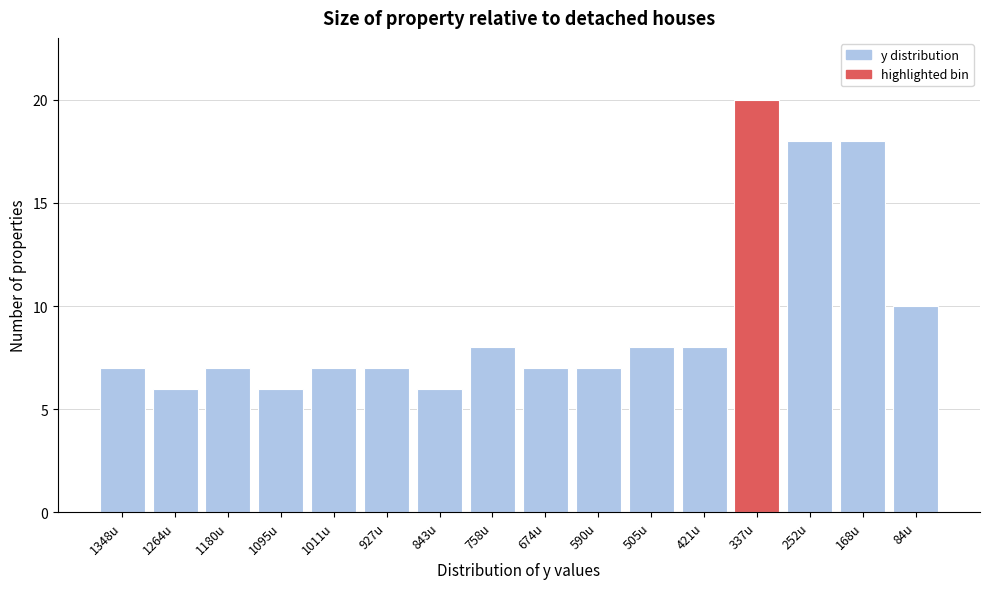

Reading right to left, list all the values displayed in this chart.

84u=10	168u=18	252u=18	337u=20	421u=8	505u=8	590u=7	674u=7	758u=8	843u=6	927u=7	1011u=7	1095u=6	1180u=7	1264u=6	1348u=7